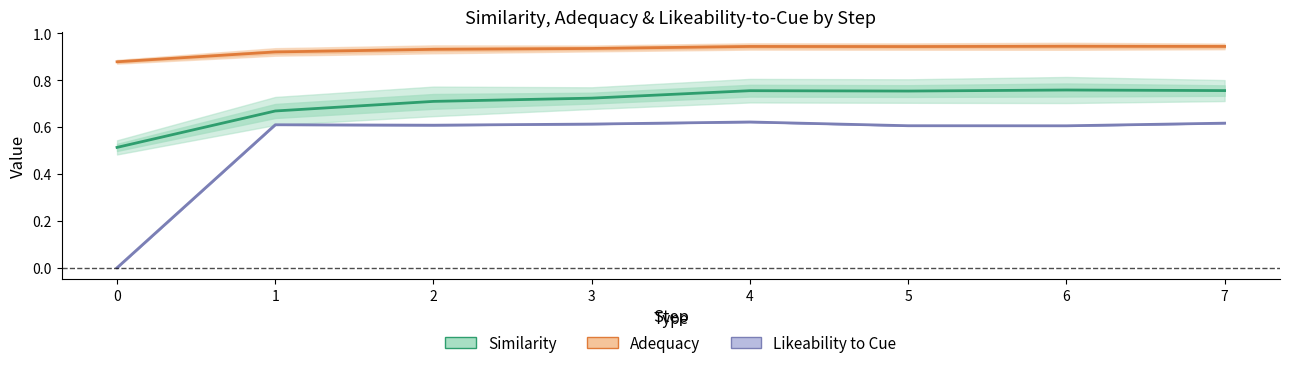

Is it true that Likeability to Cue equals 0.6 at 7?

True